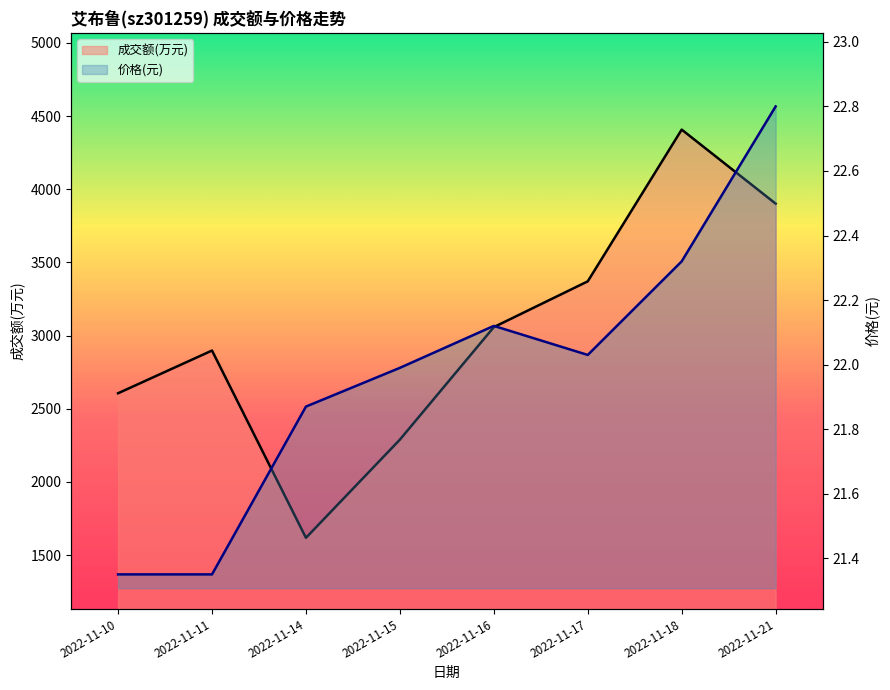

What is the sum of all 成交额(万元)_line values?

24150.0